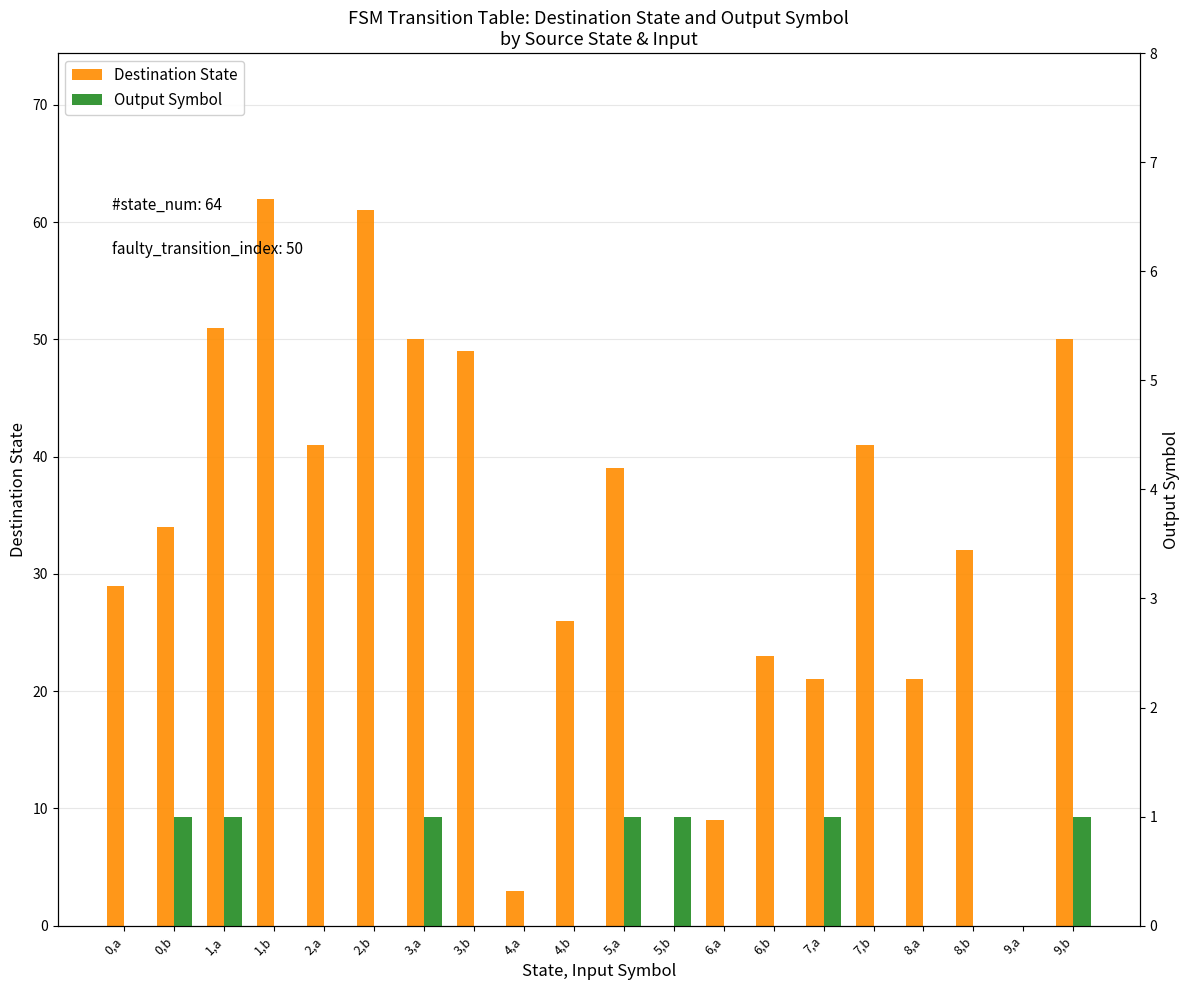

At how many categories does at least one series exceed 19?

16